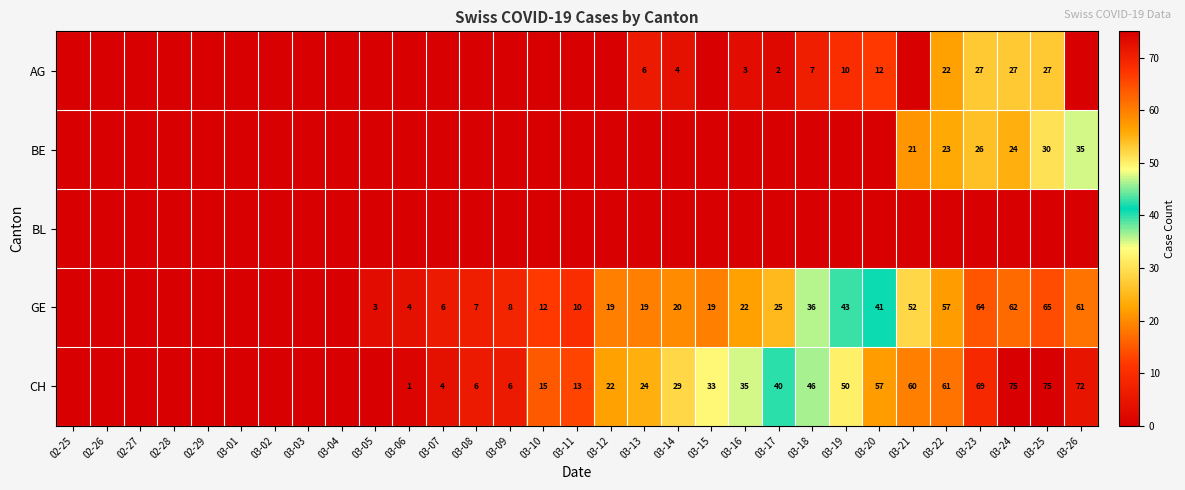

At which category is the sum across all series the highest?

03-25